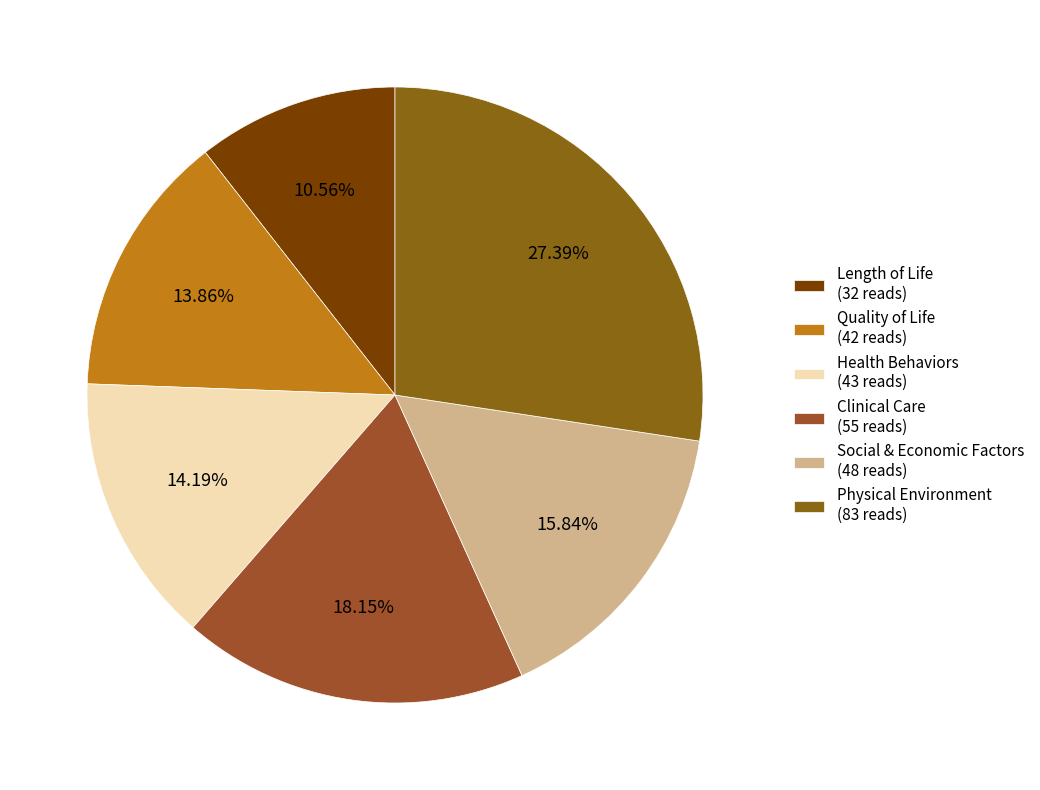

True or false: Social & Economic Factors accounts for 1% of the total.

False